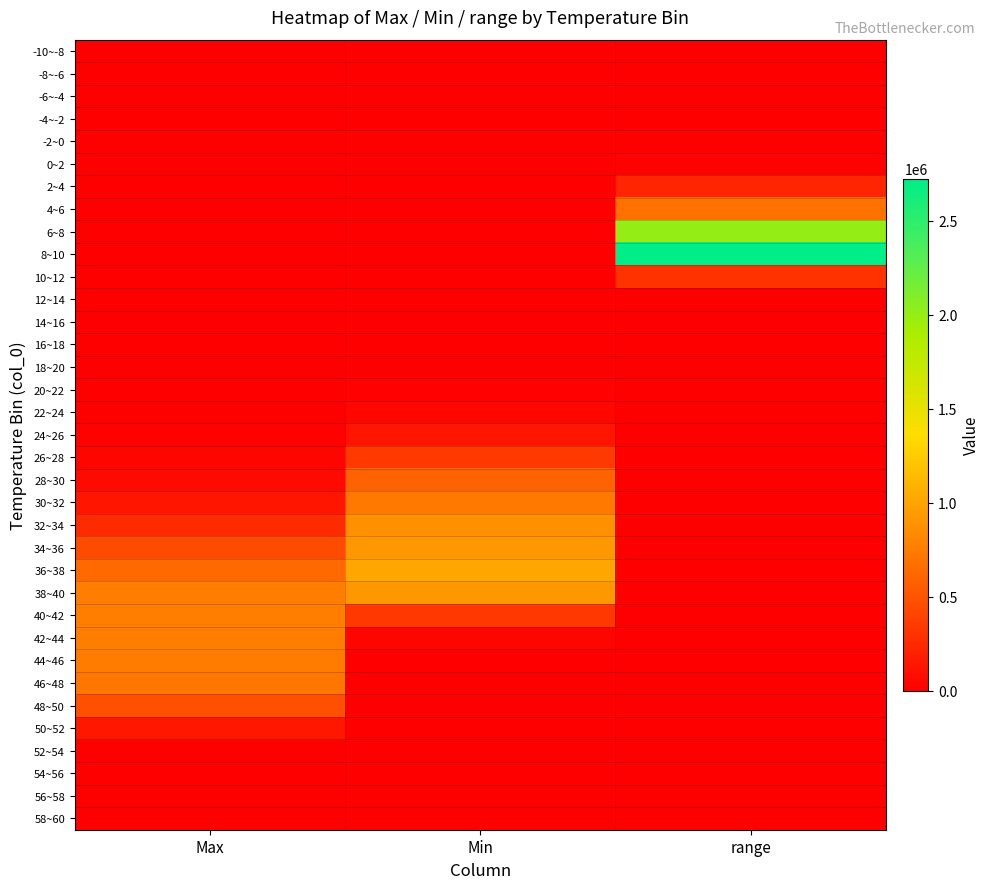

Which has a higher value, range or Min?

range